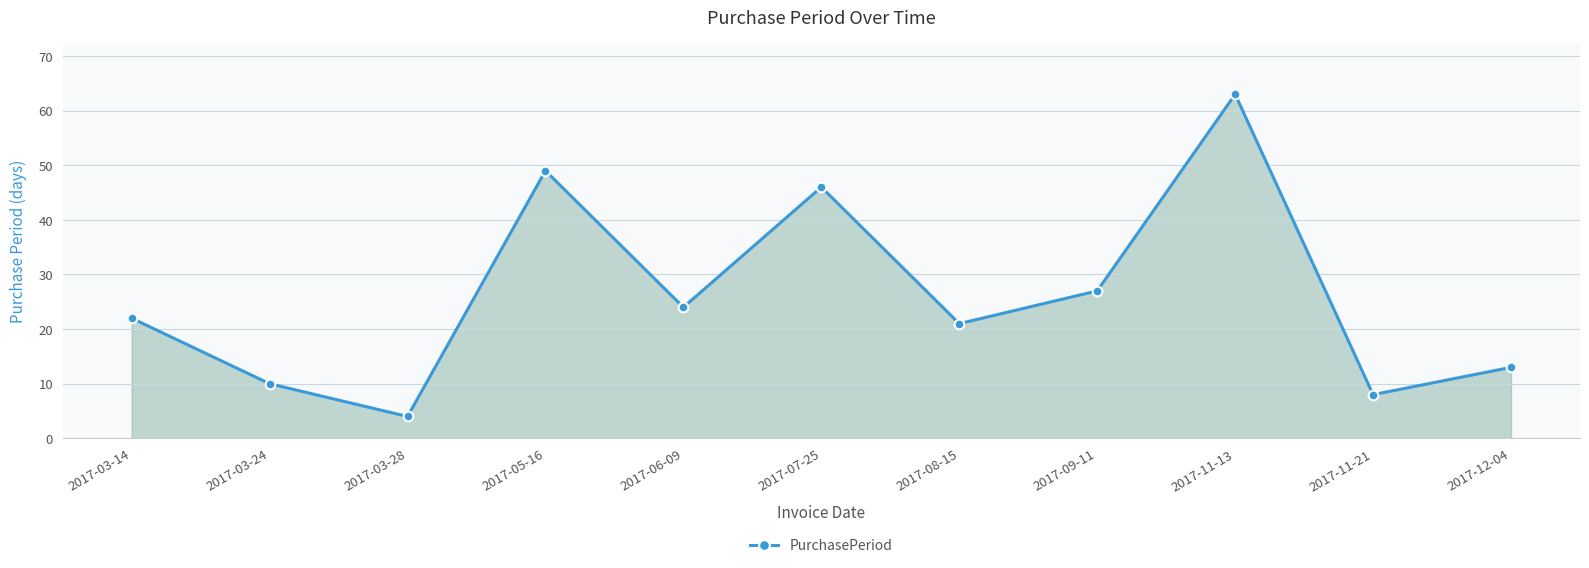

Where is the first local minimum?

2017-03-28